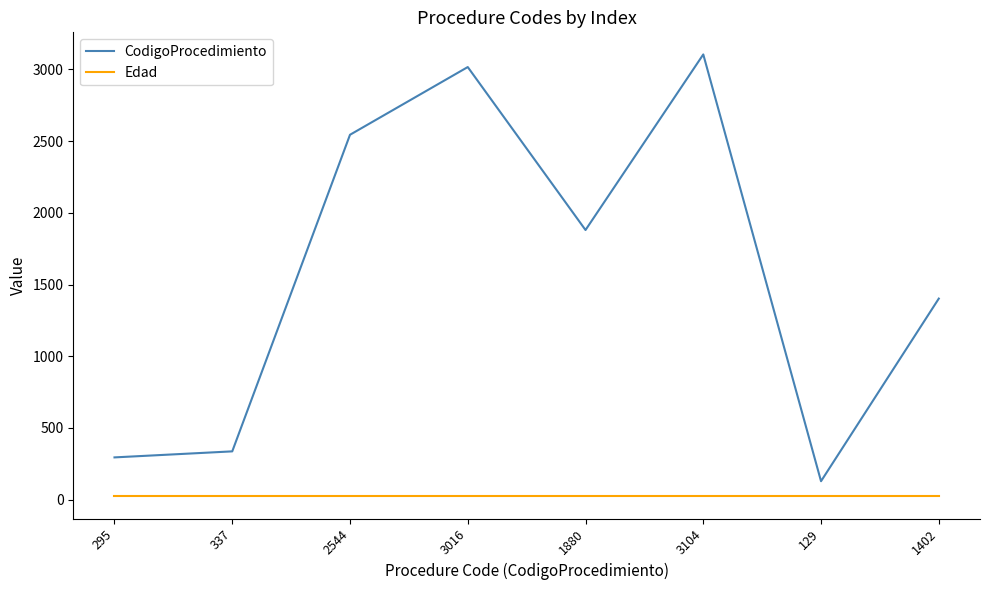

Count the number of categories in the chart.

8